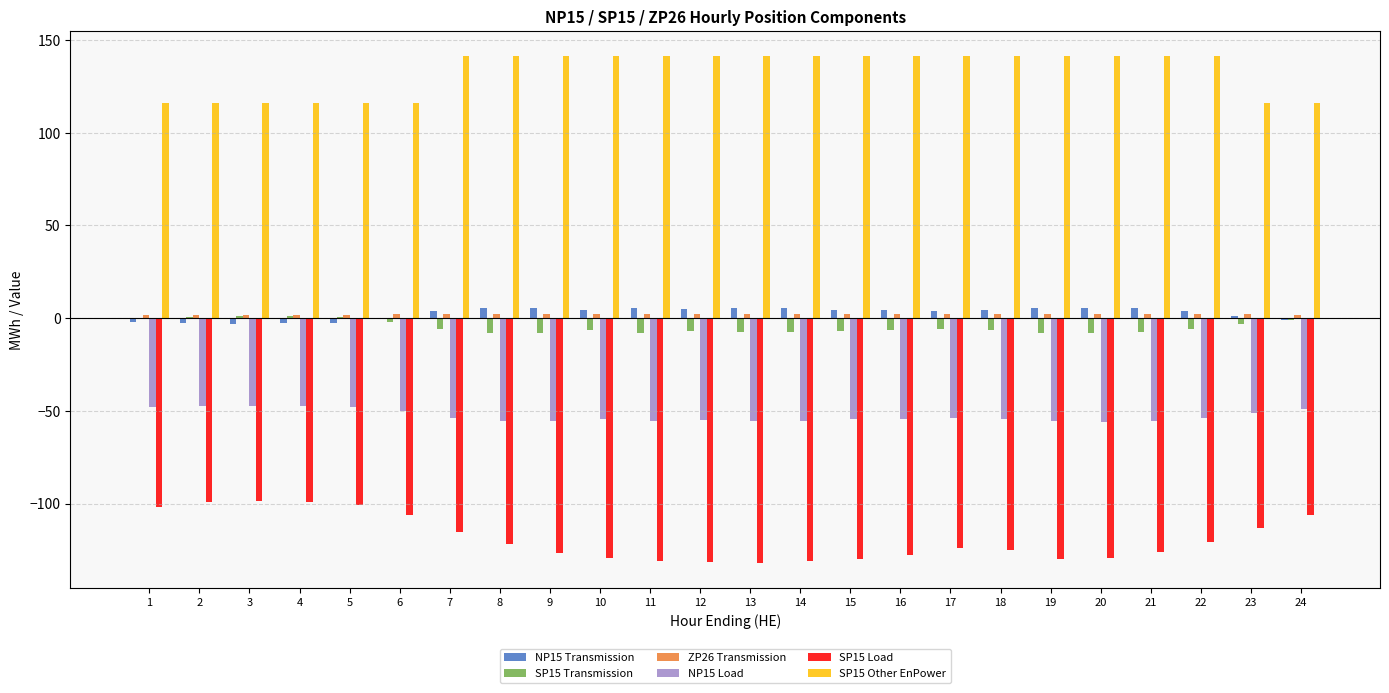

What is the sum of the NP15 Transmission values at 12 and 4?

2.1